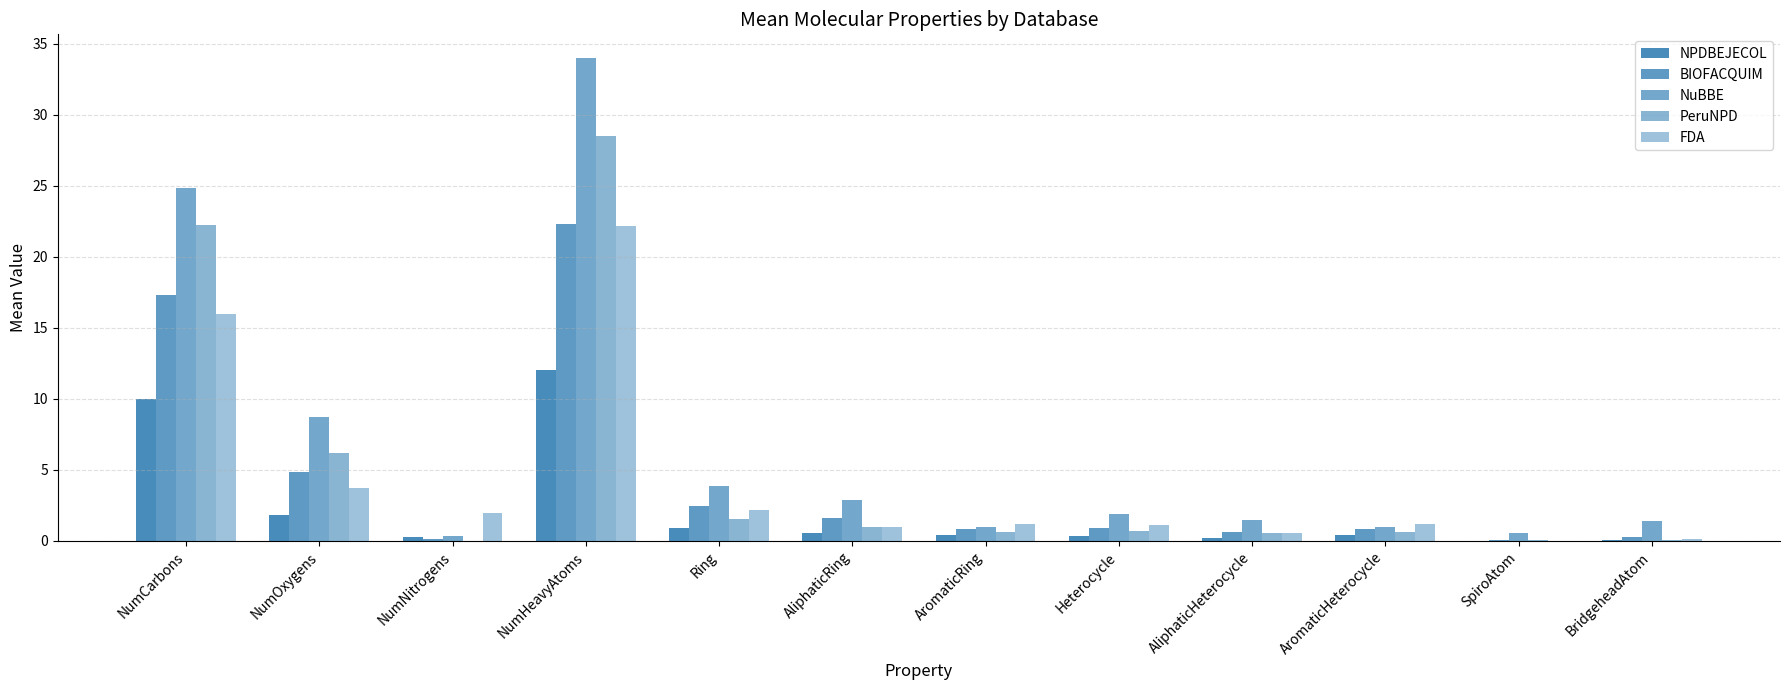

Is it true that BIOFACQUIM equals 2.4 at AliphaticRing?

False